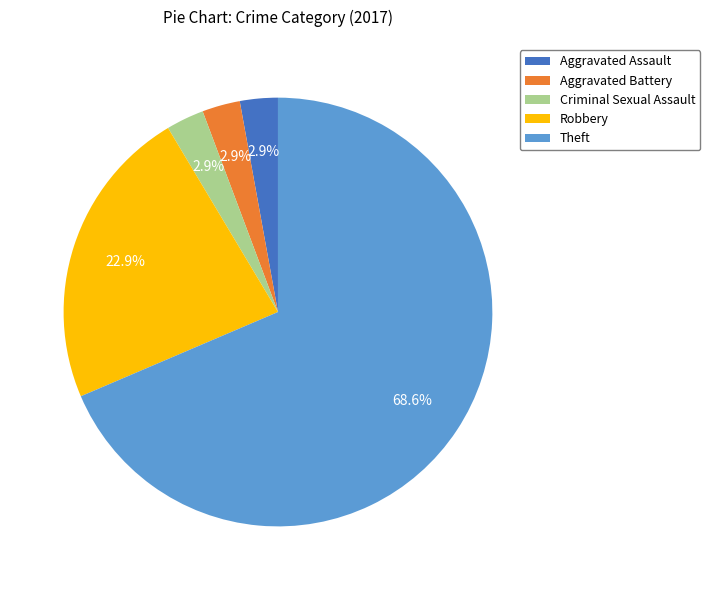

Which category has the biggest portion of the pie?

Theft